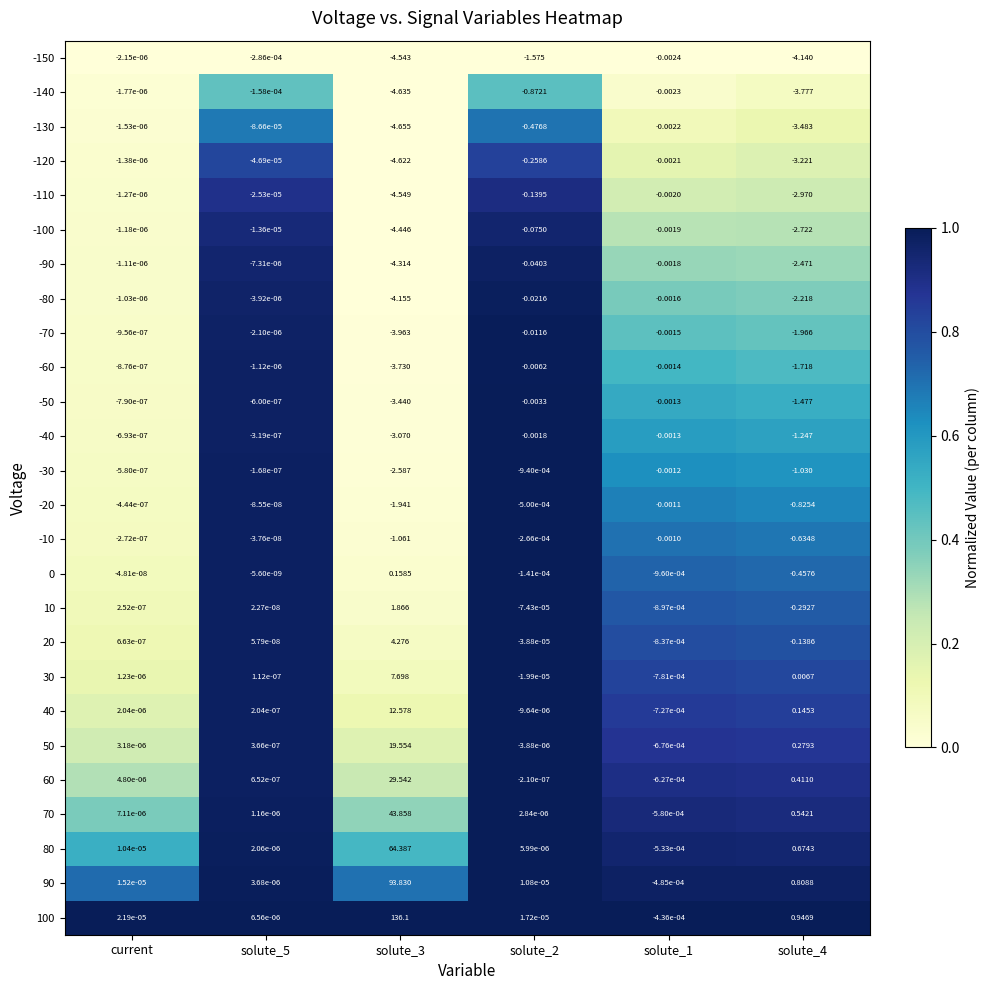

At which label does 80 first exceed 0?

current